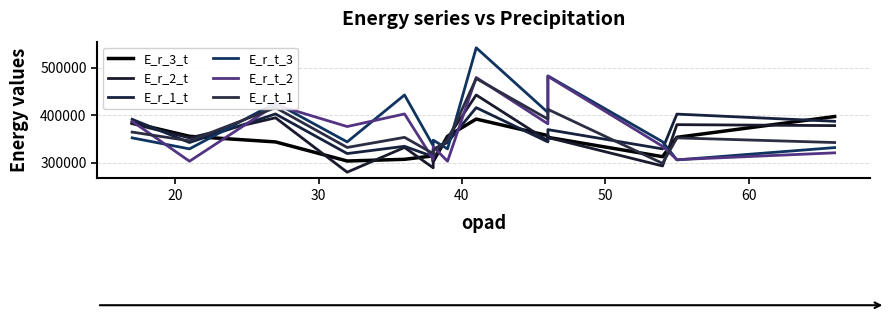

Which series has the widest spread of values?

E_r_t_3